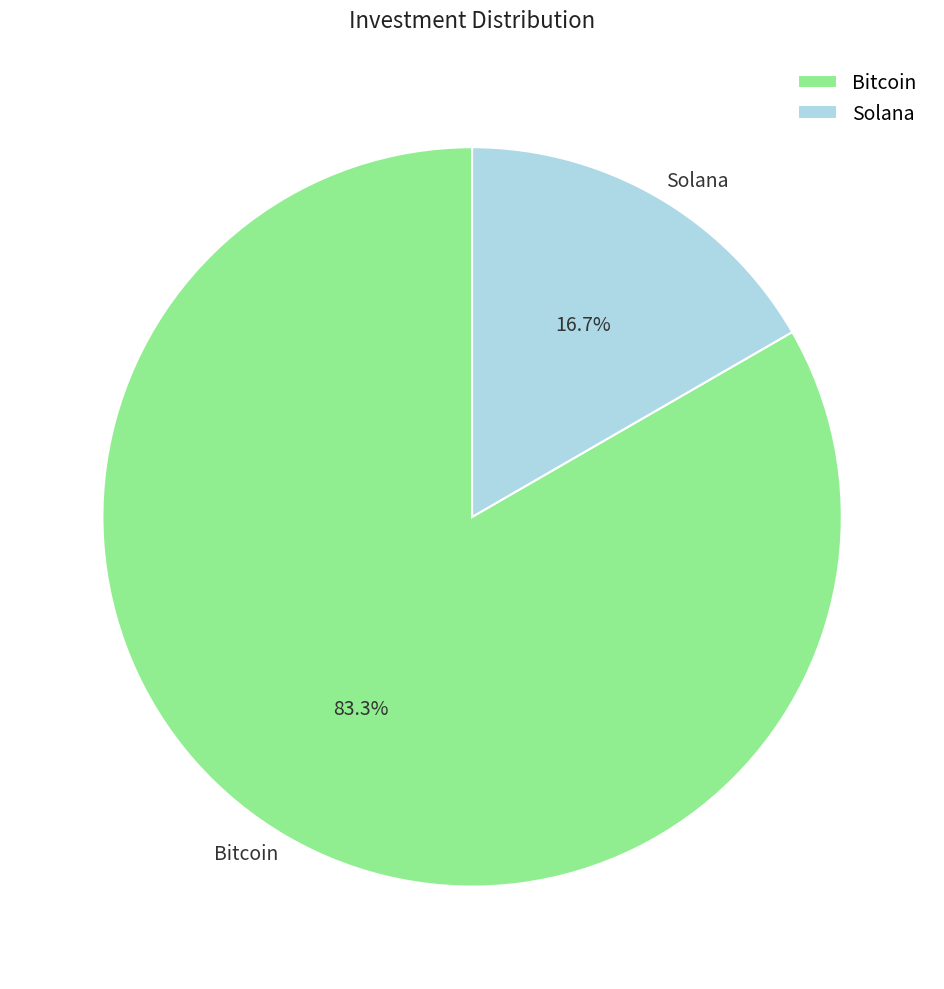

What percentage is NOT represented by Solana?

83.3%